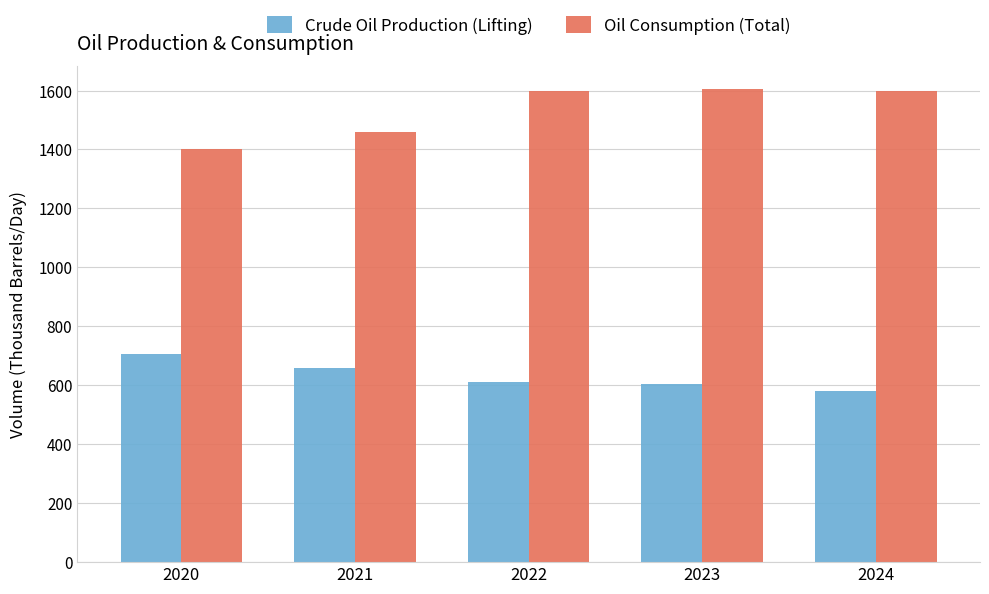

What are all the series names shown in the legend?

Crude Oil Production (Lifting), Oil Consumption (Total)